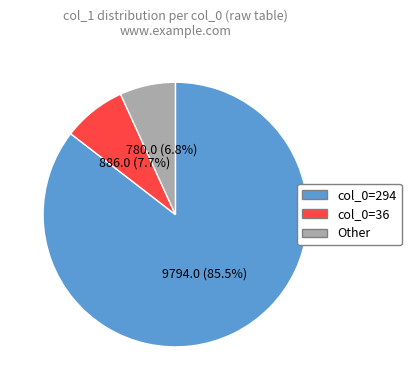

Is there any slice that represents more than half of the pie?

Yes